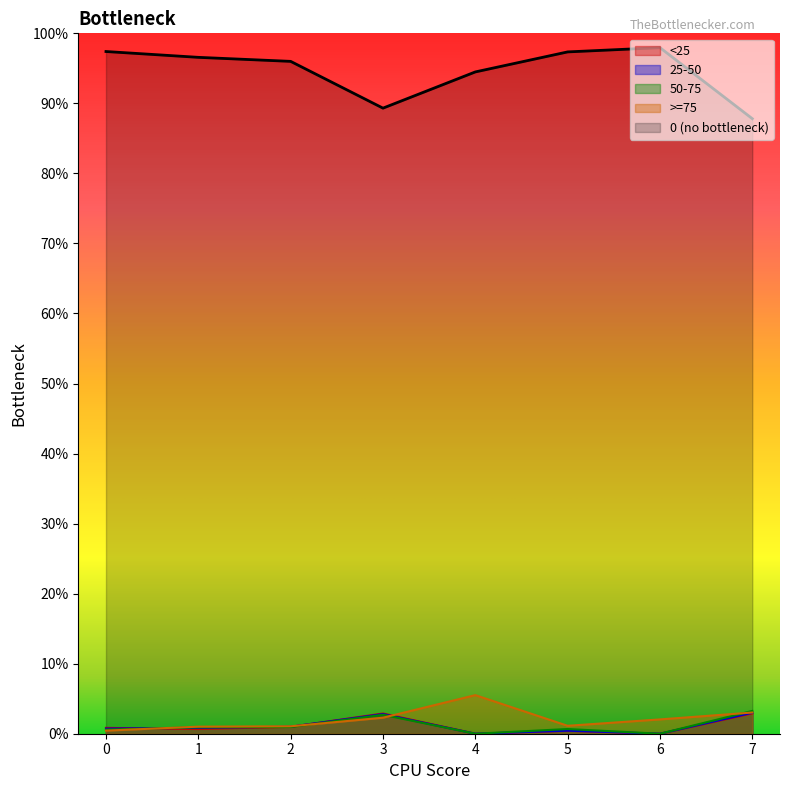

How many values in 50-75 are above zero?

6